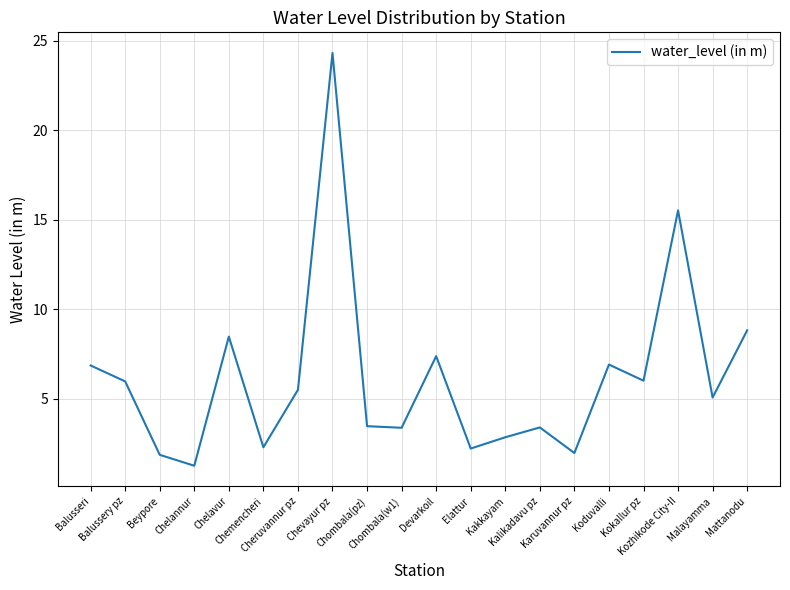

What is the greatest value displayed?

24.3